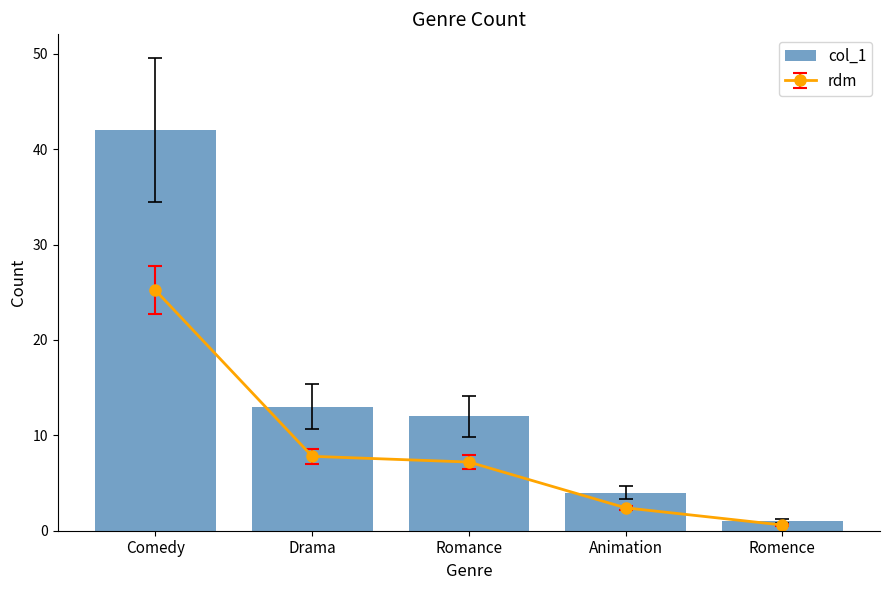

How many bars are there in total?

5